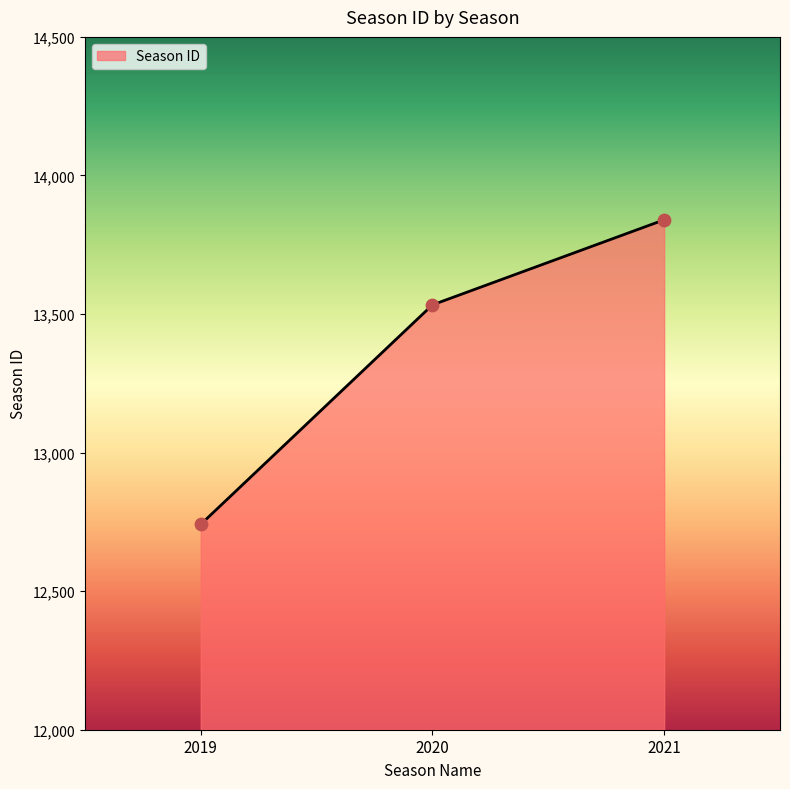

What is the ratio of the value at 2020 to the value at 2021?

1.0